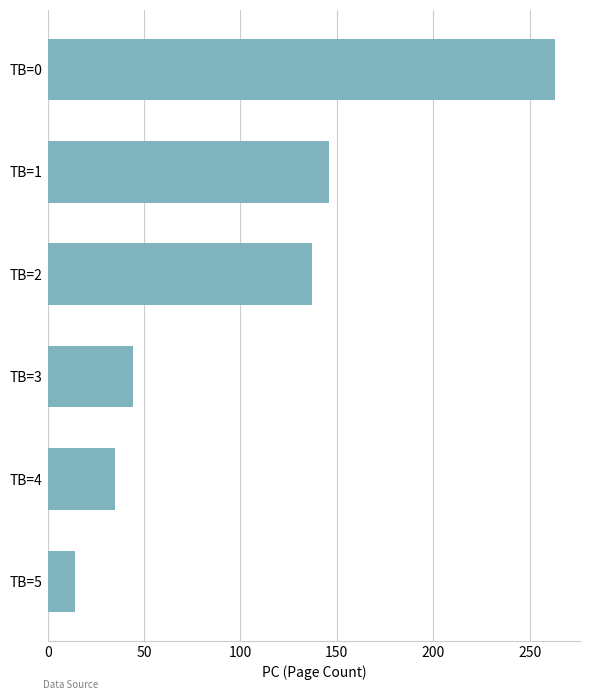

What is the maximum value shown in the chart?

263